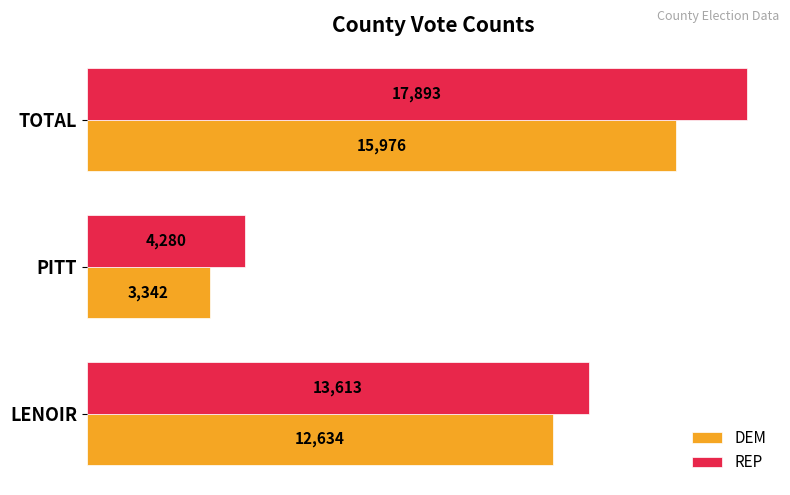

What is the maximum value for DEM?

15976